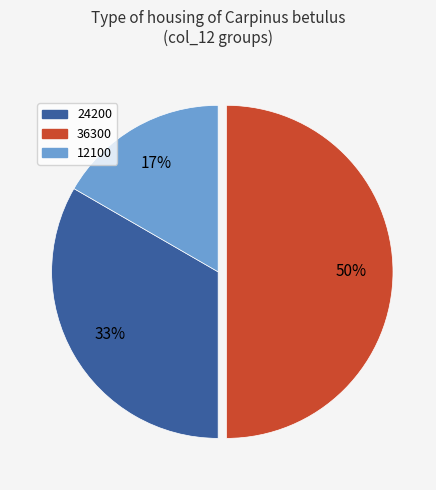

The 12100 slice represents 11% of the pie. True or false?

False